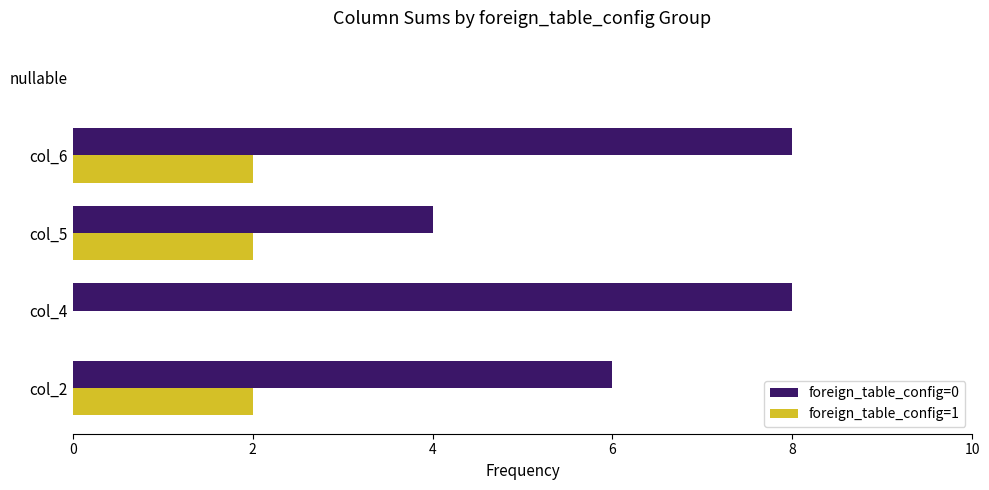

Where is foreign_table_config=0 nearest to the value 4?

col_5